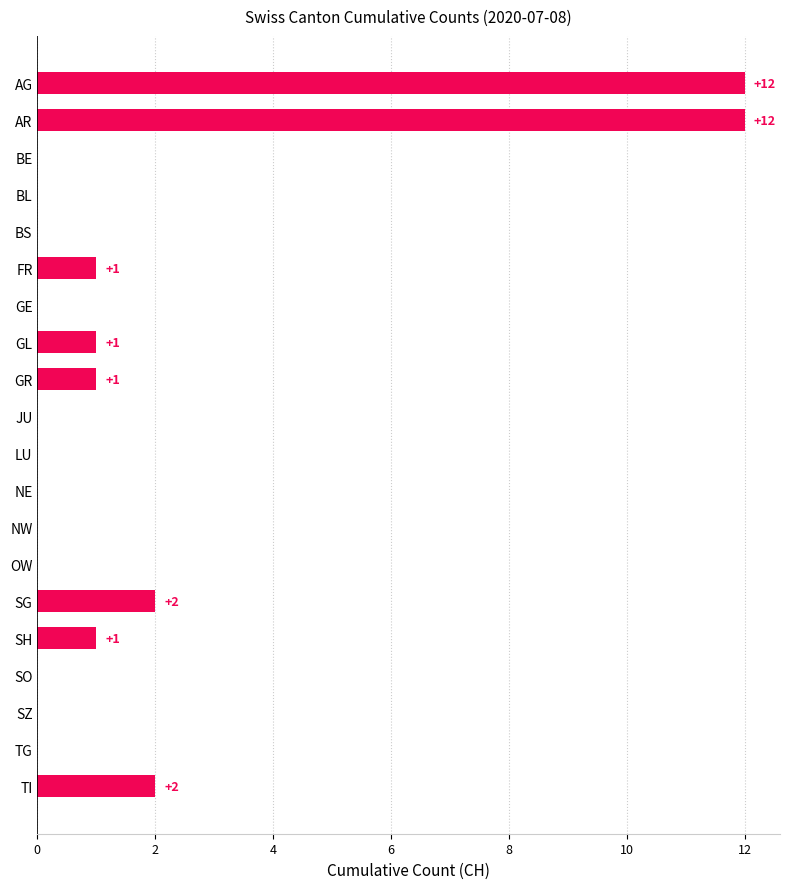

How many distinct data groups are displayed?

1